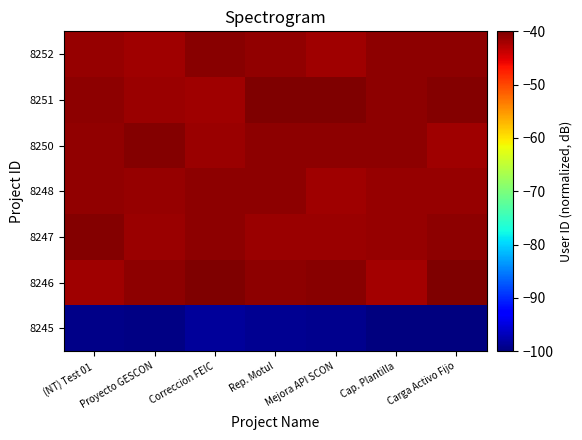

List the series in order of their peak value, lowest first.

8245, 8248, 8252, 8250, 8247, 8251, 8246